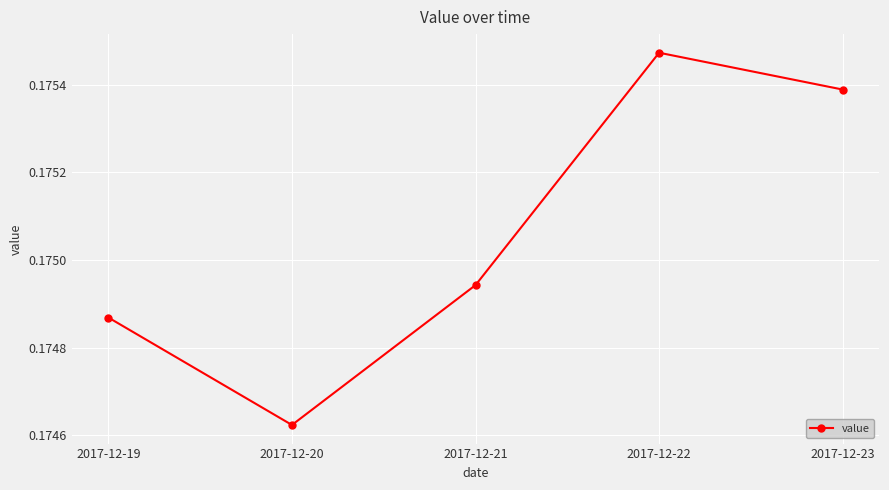

Is it true that the value at 2017-12-21 is 0.3?

False